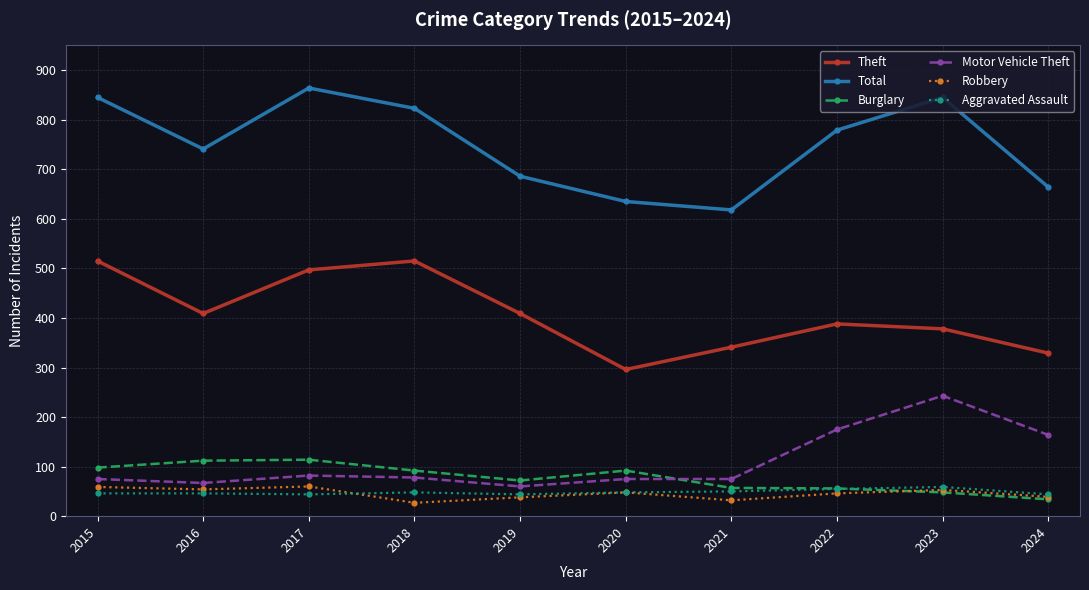

True or false: Motor Vehicle Theft has a value of 61 at 2023.

False